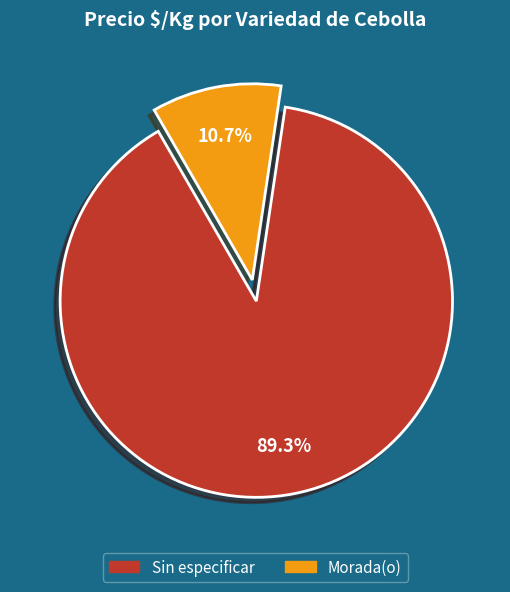

How many slices are in this pie chart?

2